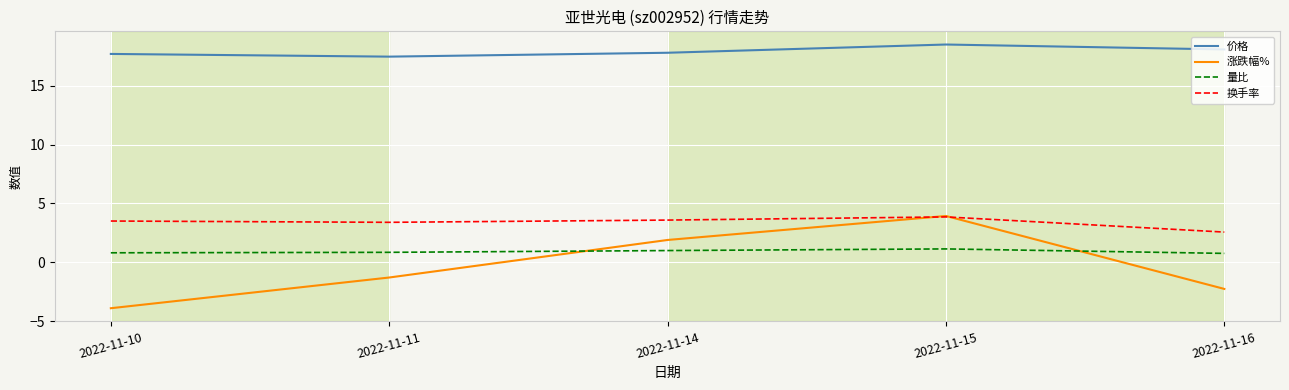

What is the total value across all series at 2022-11-15?

27.4